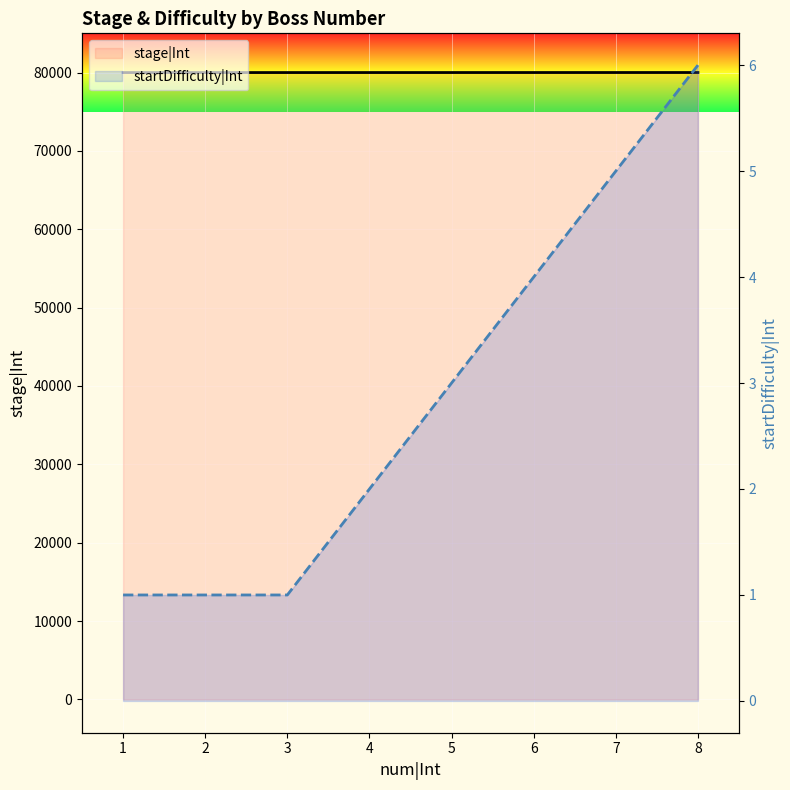

True or false: stage|Int and startDifficulty|Int intersect in this chart.

False